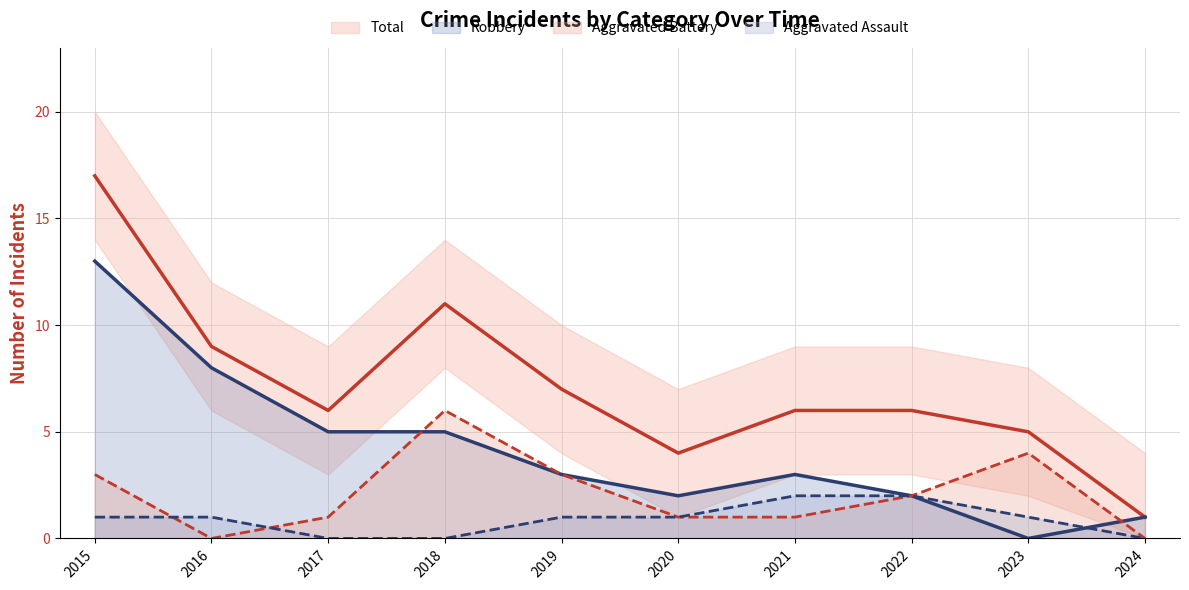

Rank the series by their maximum value, from lowest to highest.

Aggravated Assault, Aggravated Battery, Robbery, Total